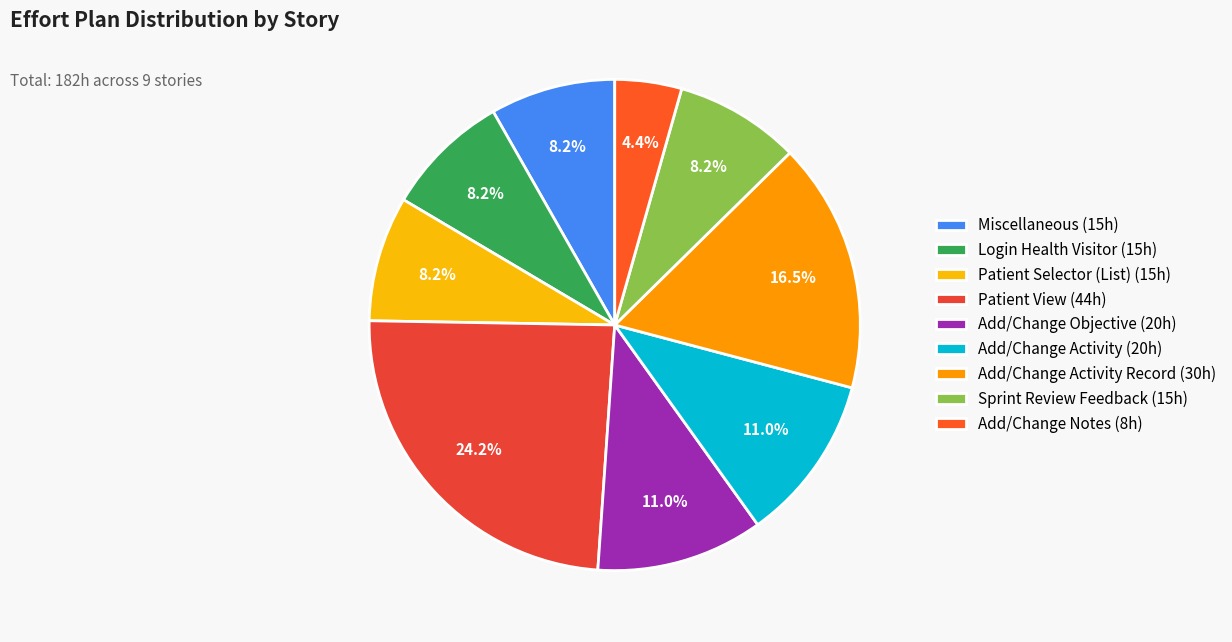

Count the number of slices in the pie.

9